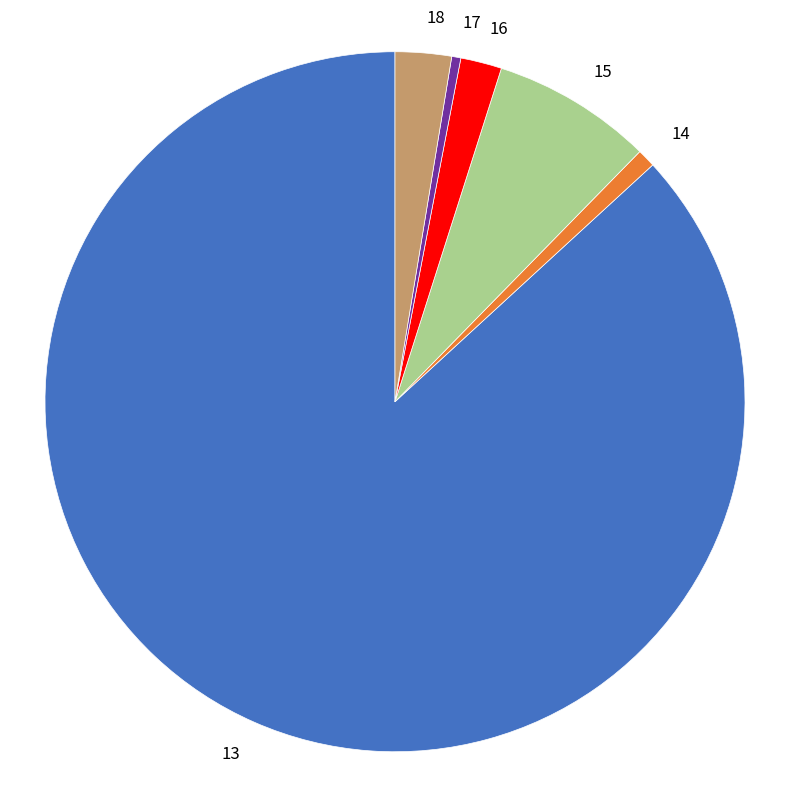

How many segments does this pie chart have?

6